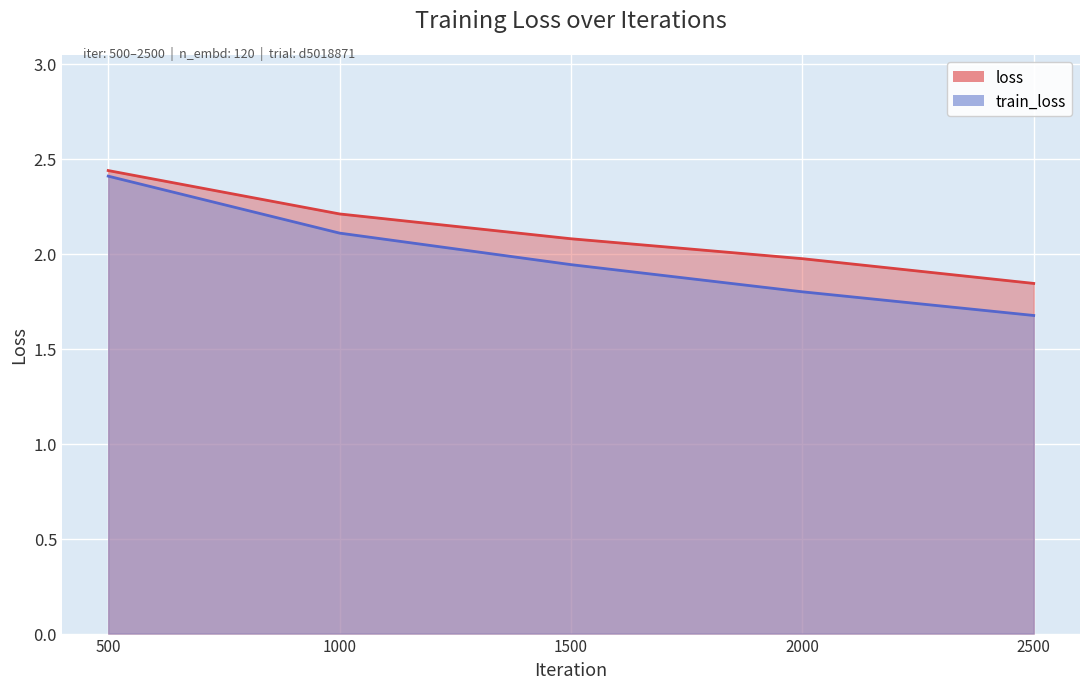

What is the difference between the highest and lowest values at 1000?

0.1